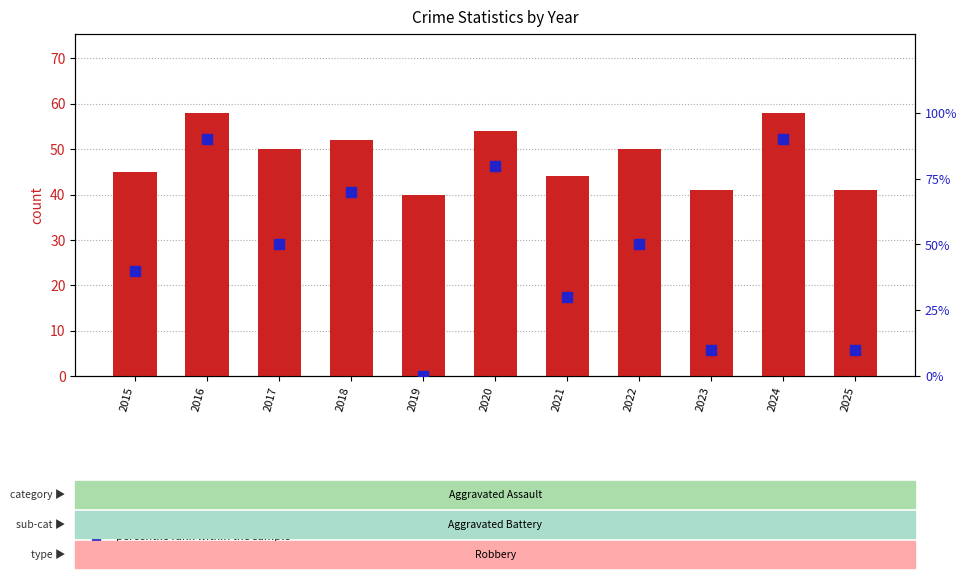

How many data points does each series have?

11